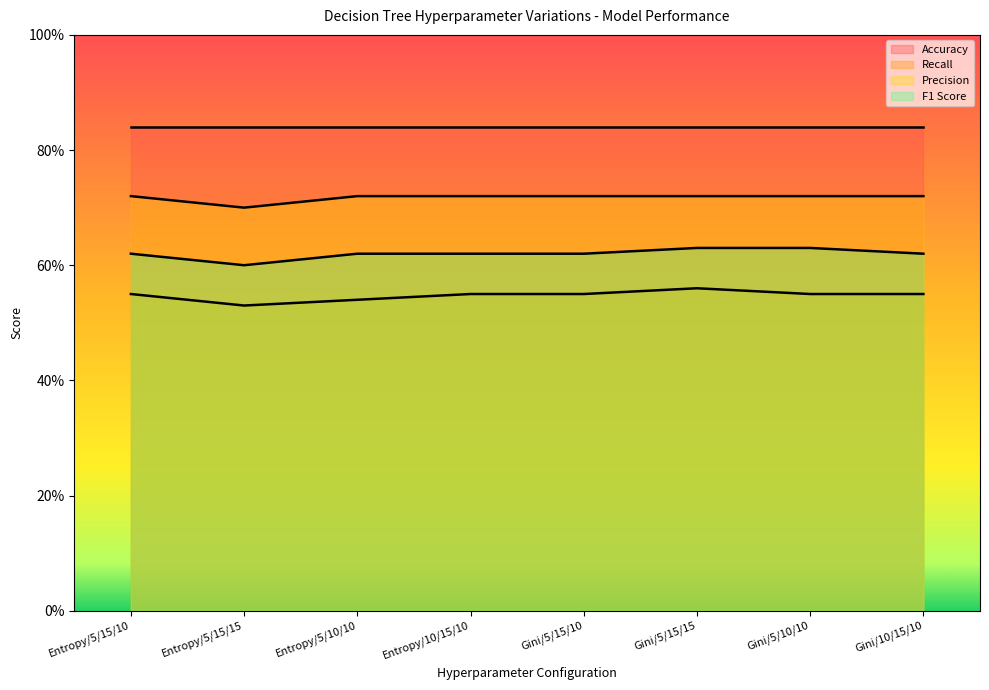

True or false: Recall has a value of 0.8 at Gini/5/10/10.

False